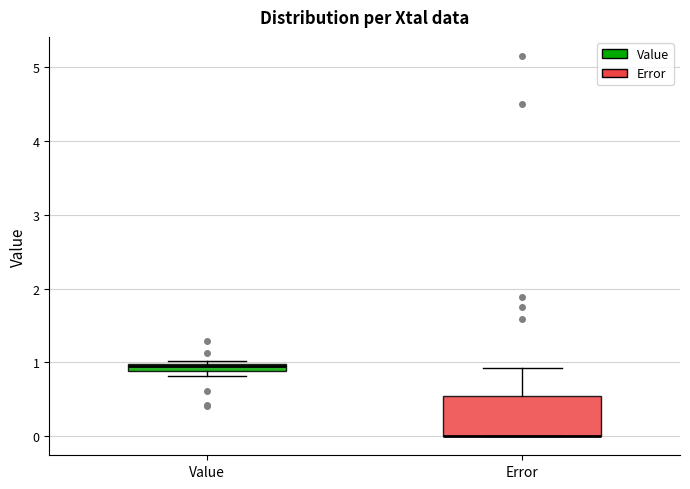

Where is the lower edge of the box for Error on the y-axis? The values are not printed on the chart, so give them approximately, as read against the axis.

0.0